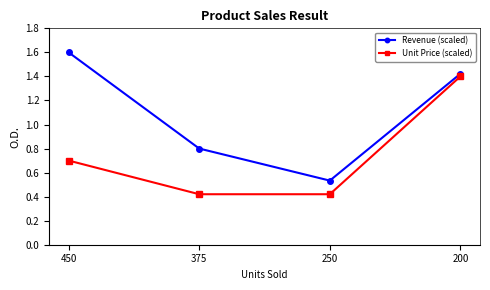

What is the sum of all Unit Price (scaled) values?

2.9